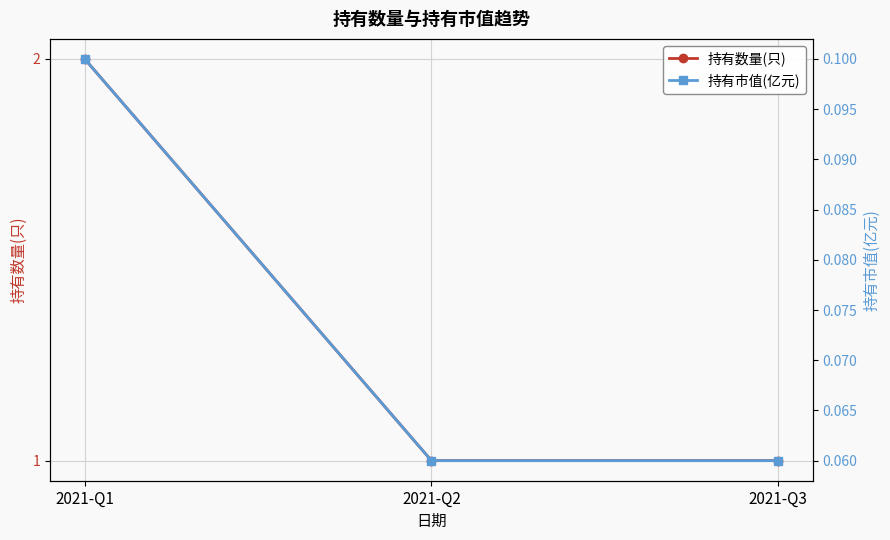

Which series has the largest range (max minus min)?

持有数量(只)